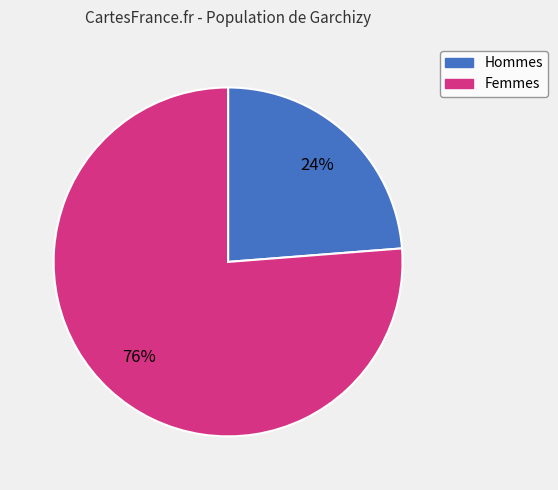

Is there a majority slice in this chart?

Yes